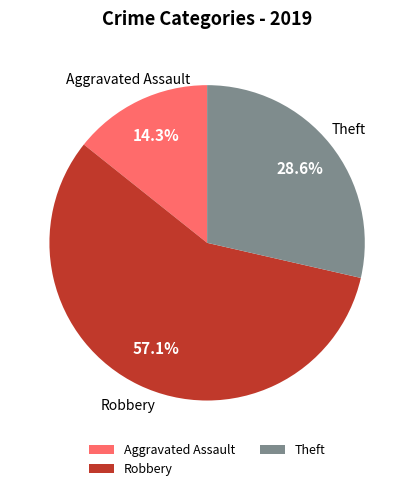

True or false: Theft accounts for 29% of the total.

True